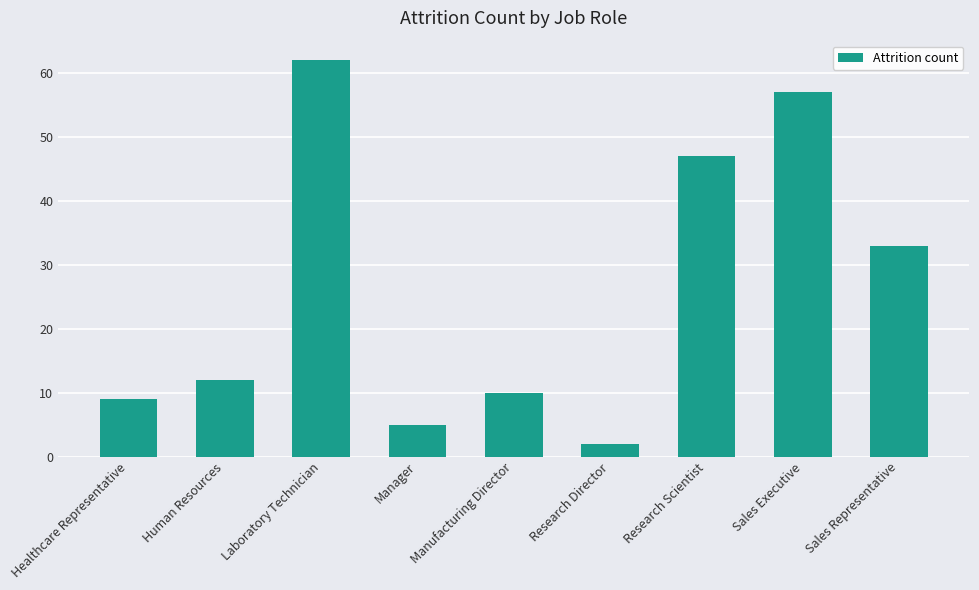

How many data points does each series have?

9